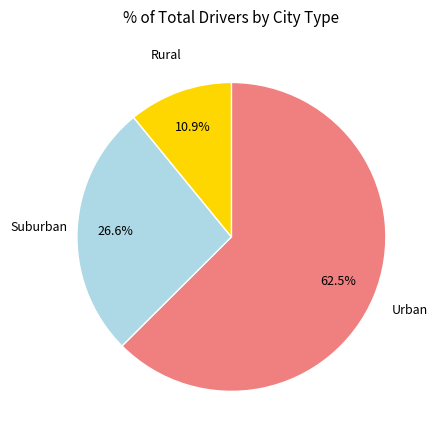

Is there any slice that represents more than half of the pie?

Yes